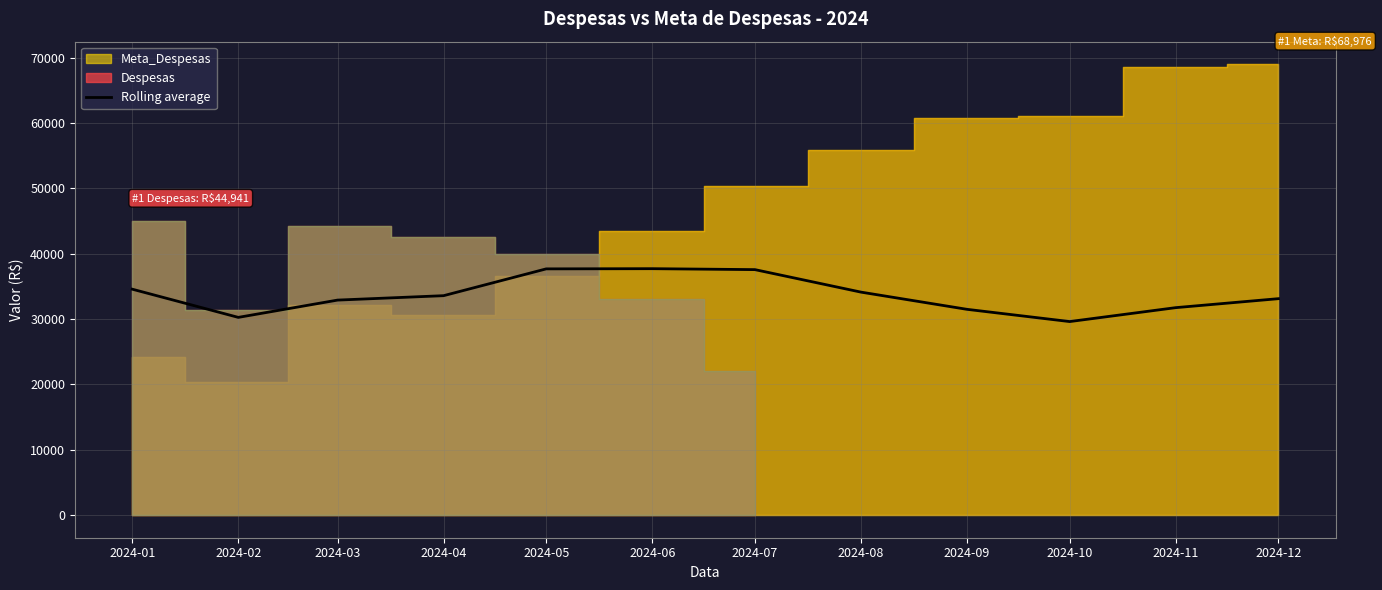

What is the value of the 5th point from the left?

37673.4